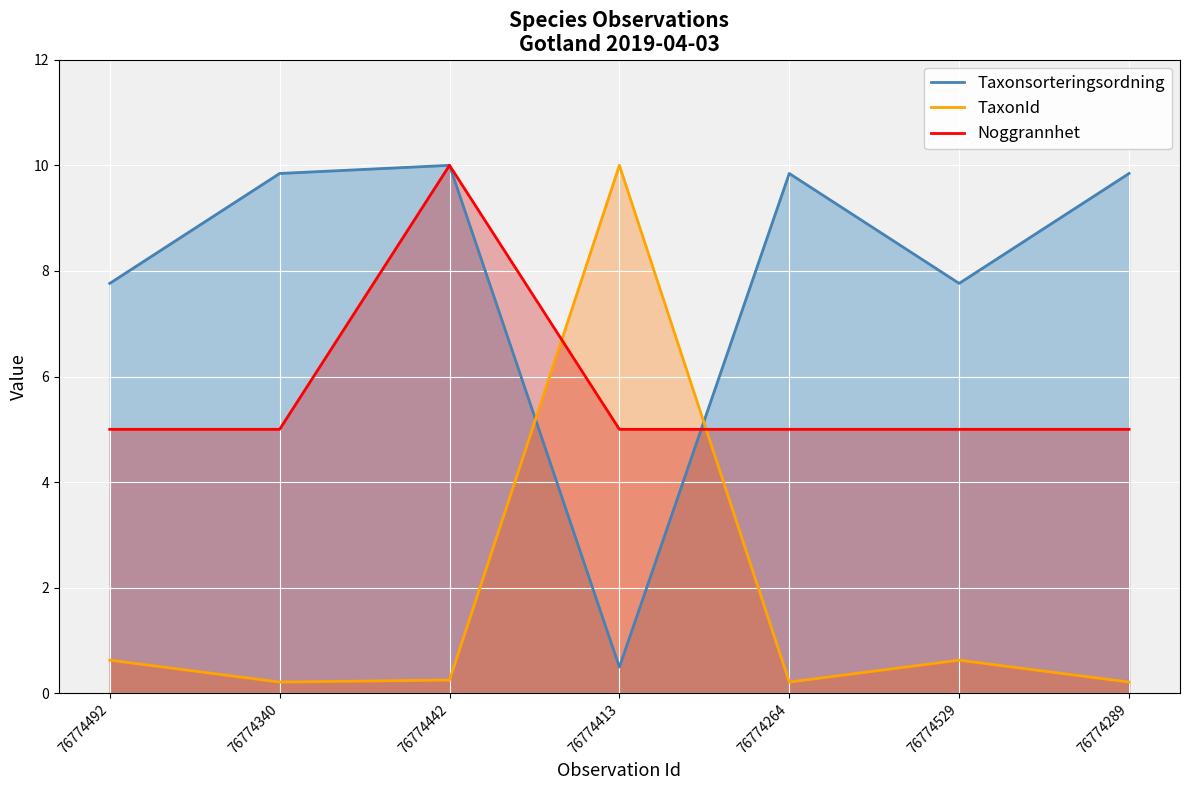

Between 76774492 and 76774289, which series saw the biggest shift?

Taxonsorteringsordning